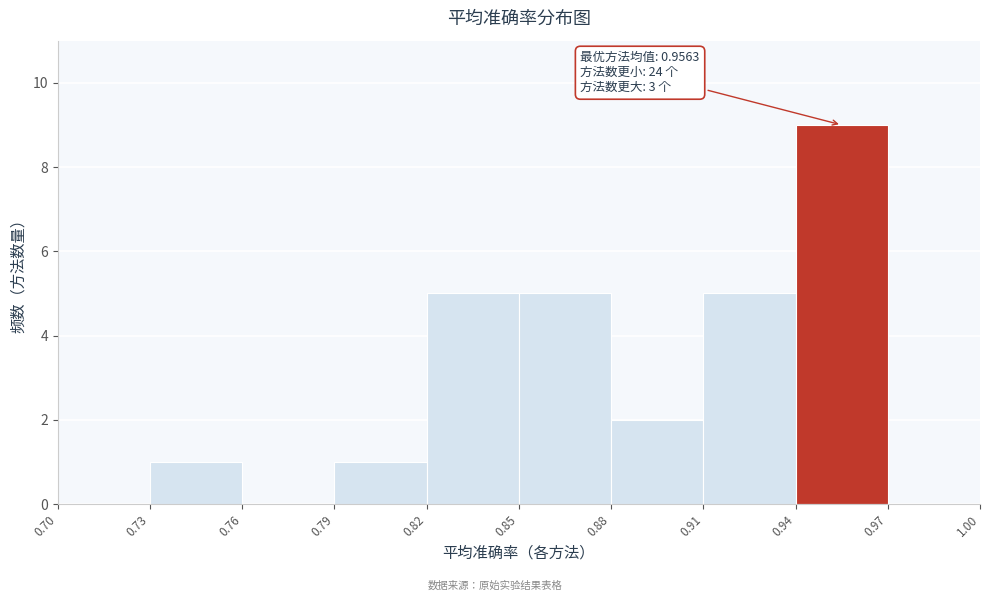

Which range on the x-axis has the tallest bar?

0.94 to 0.97